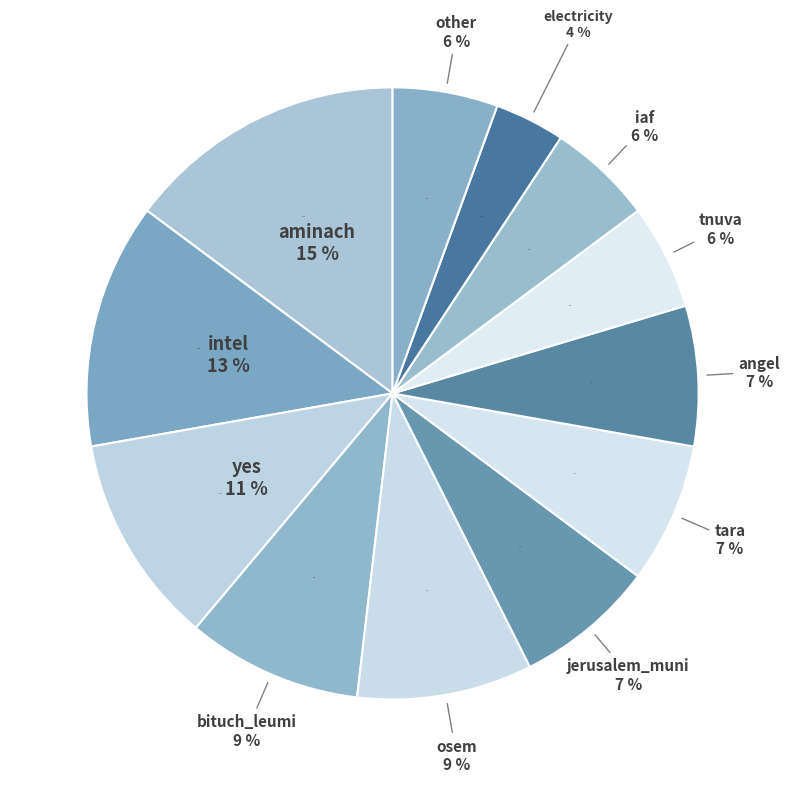

Which has a higher value, iaf or jerusalem_muni?

jerusalem_muni